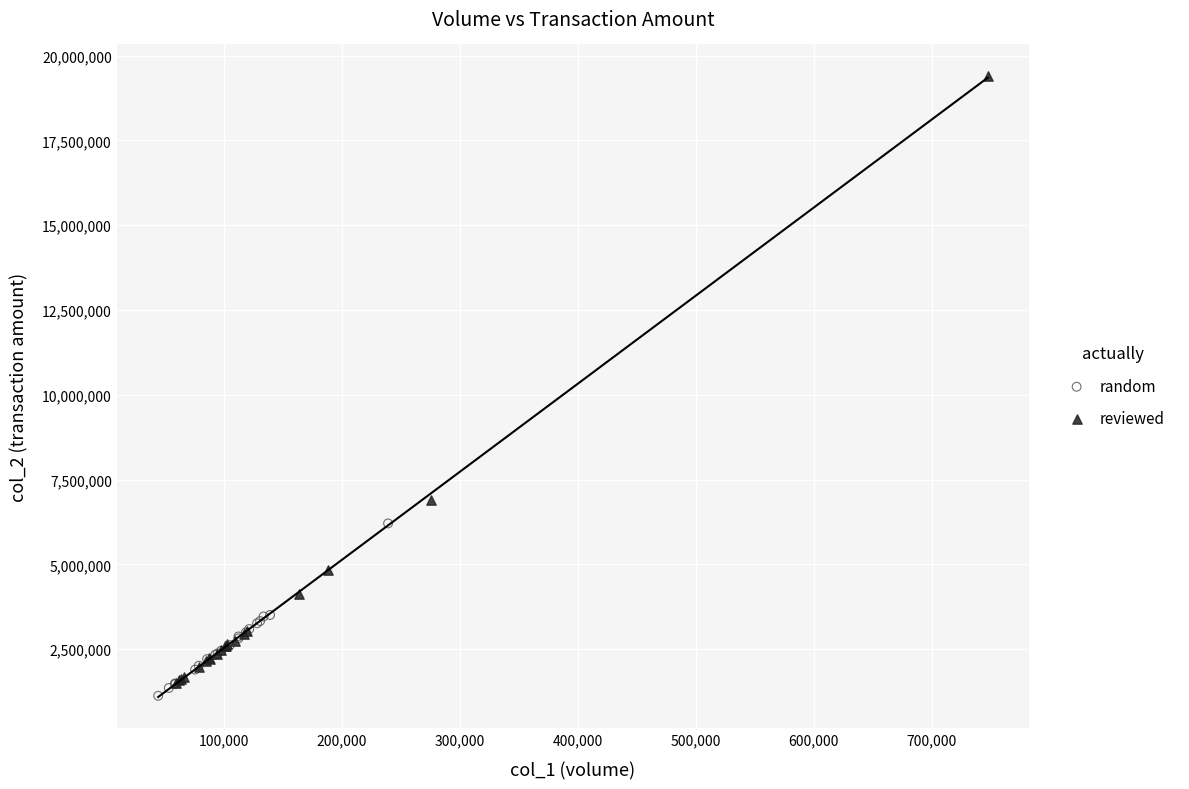

Which series has the largest Y range (max minus min)?

reviewed